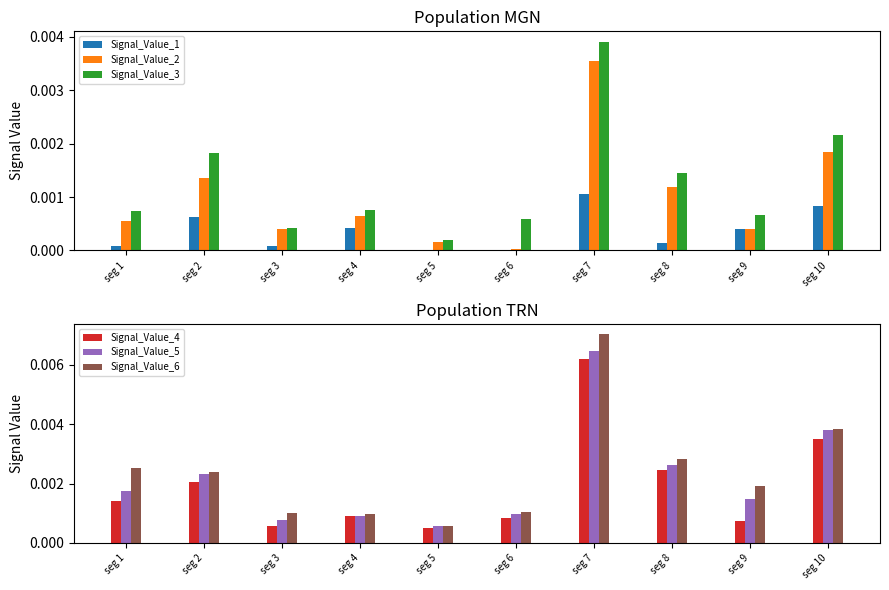

Between seg 3 and seg 5, which series saw the biggest shift?

Signal_Value_6